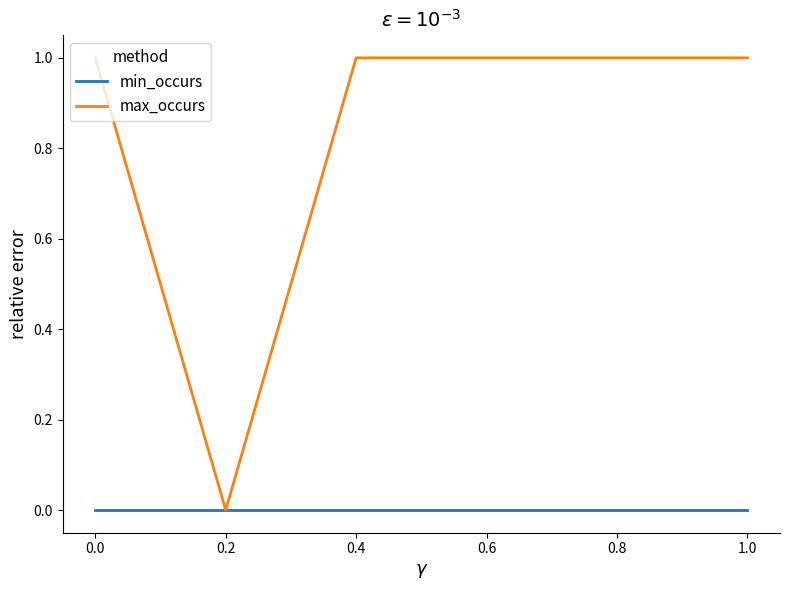

Count the max_occurs values in the range 1 to 2.

5